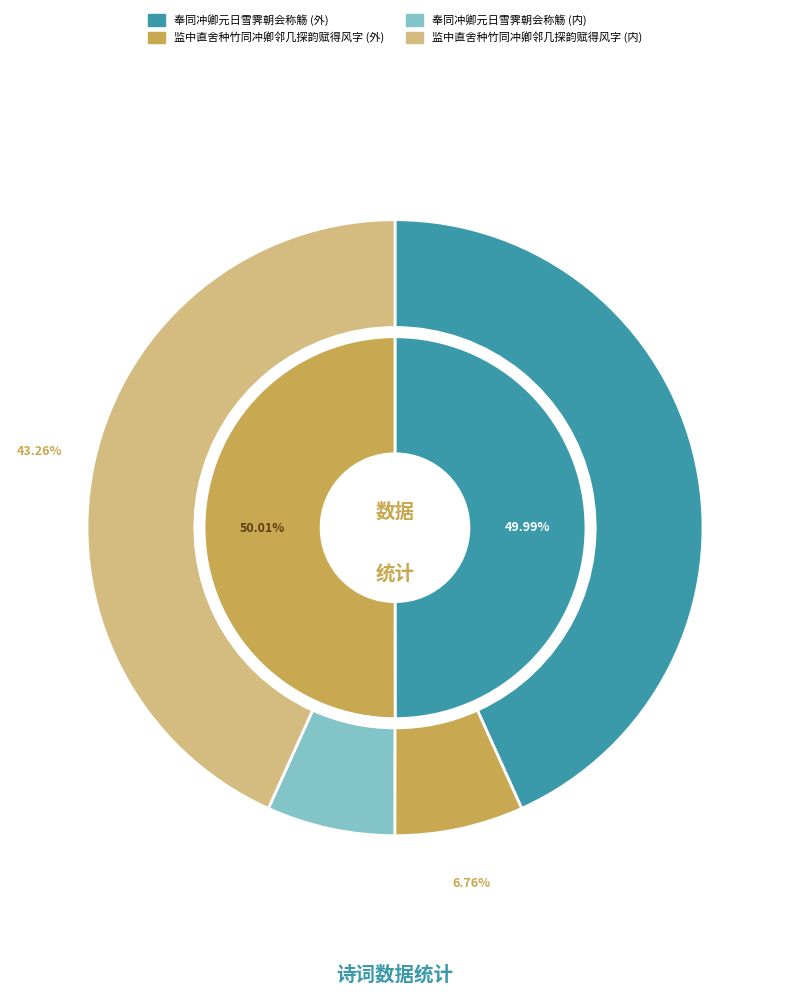

To the nearest percent, what percentage of the pie is 监中直舍种竹同冲卿邻几探韵赋得风字?

43%